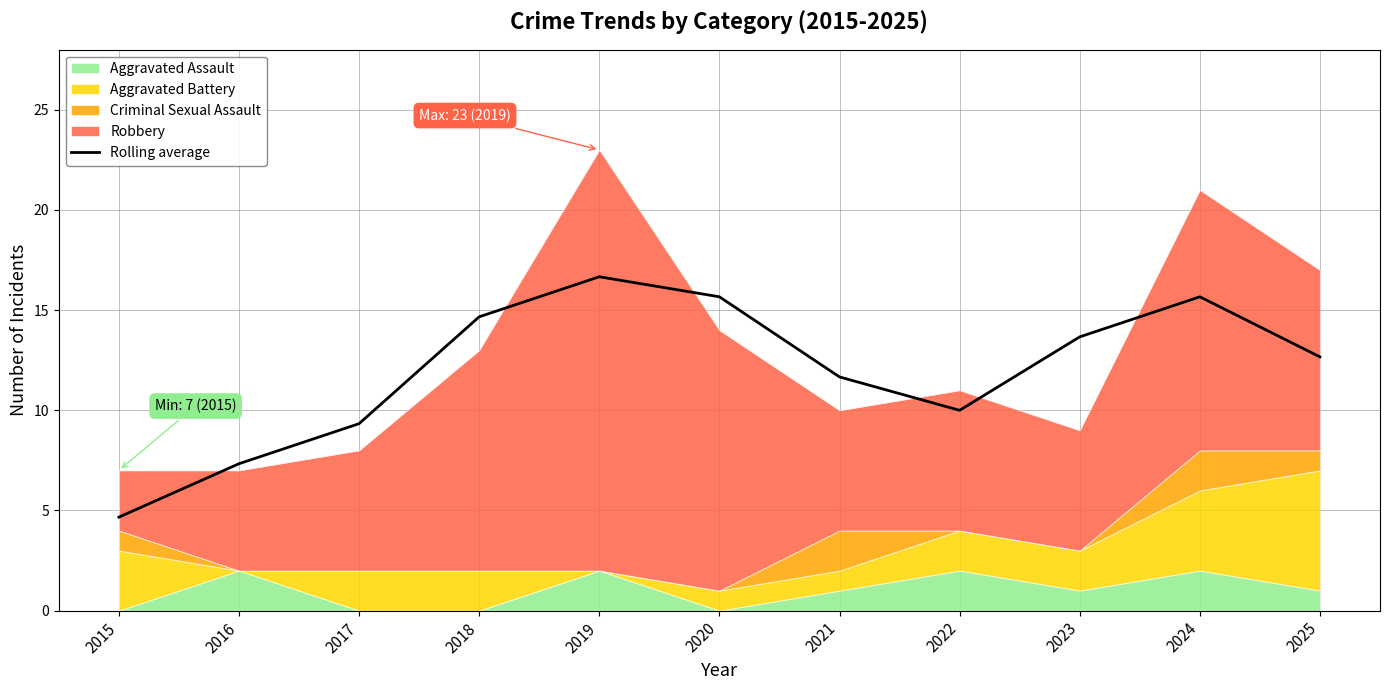

What is the sum of all values?

132.0